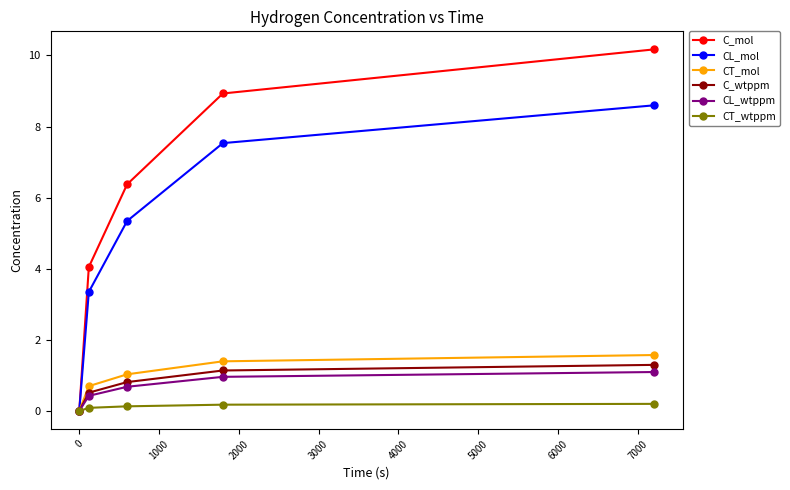

At how many categories does at least one series exceed 1?

4